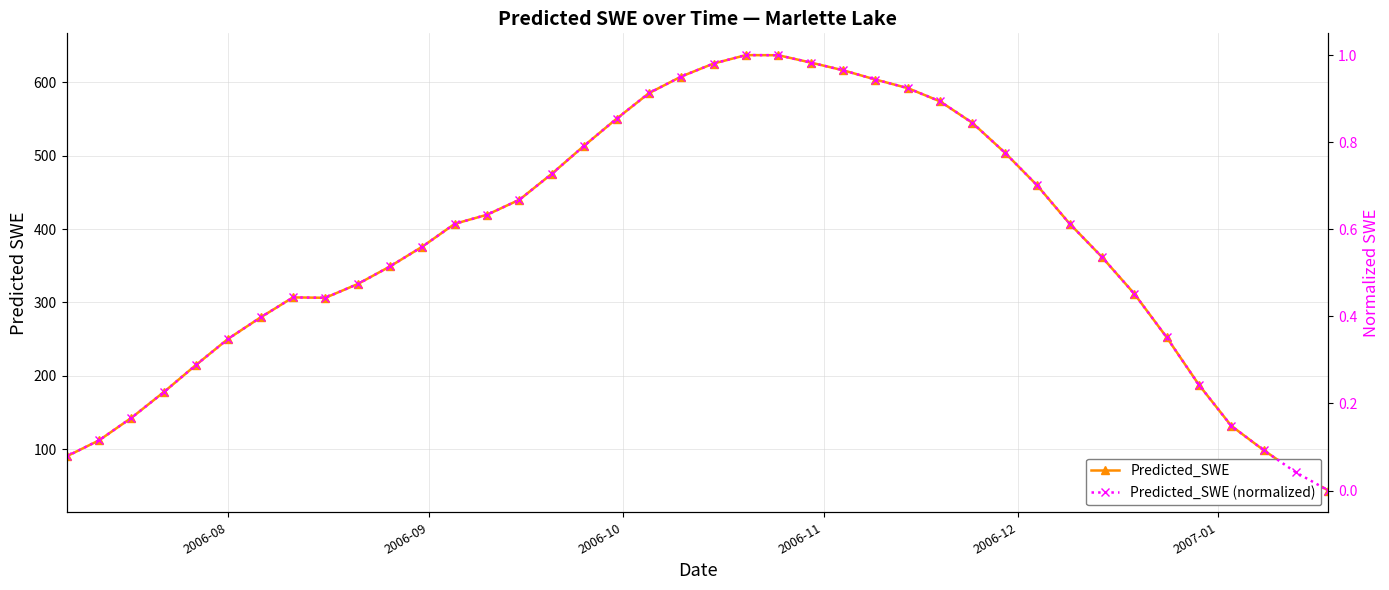

The value of Predicted_SWE at 36 is 214.7. True or false?

False